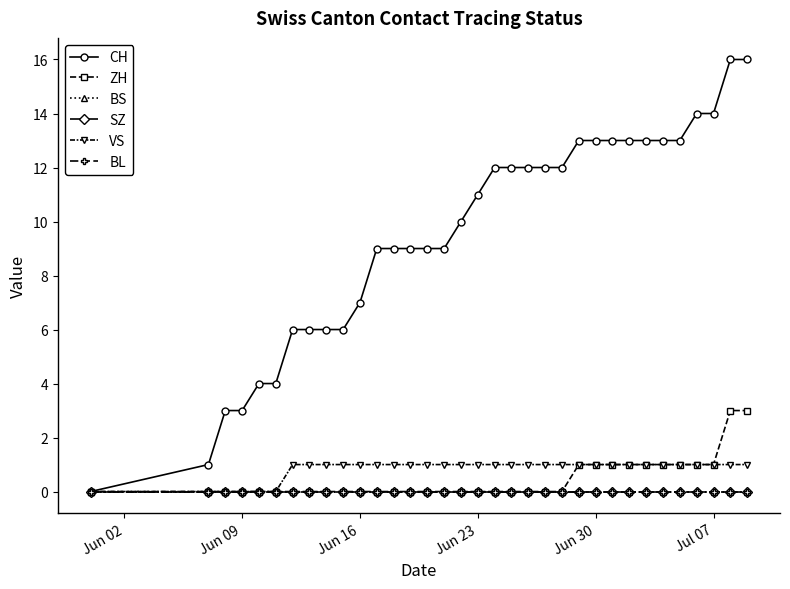

Reading left to right, transcribe all the data shown in this chart.

CH: 0	1	3	3	4	4	6	6	6	6	7	9	9	9	9	9	10	11	12	12	12	12	12	13	13	13	13	13	13	13	14	14	16	16
ZH: 0	0	0	0	0	0	0	0	0	0	0	0	0	0	0	0	0	0	0	0	0	0	0	1	1	1	1	1	1	1	1	1	3	3
BS: 0	0	0	0	0	0	0	0	0	0	0	0	0	0	0	0	0	0	0	0	0	0	0	0	0	0	0	0	0	0	0	0	0	0
SZ: 0	0	0	0	0	0	0	0	0	0	0	0	0	0	0	0	0	0	0	0	0	0	0	0	0	0	0	0	0	0	0	0	0	0
VS: 0	0	0	0	0	0	1	1	1	1	1	1	1	1	1	1	1	1	1	1	1	1	1	1	1	1	1	1	1	1	1	1	1	1
BL: 0	0	0	0	0	0	0	0	0	0	0	0	0	0	0	0	0	0	0	0	0	0	0	0	0	0	0	0	0	0	0	0	0	0